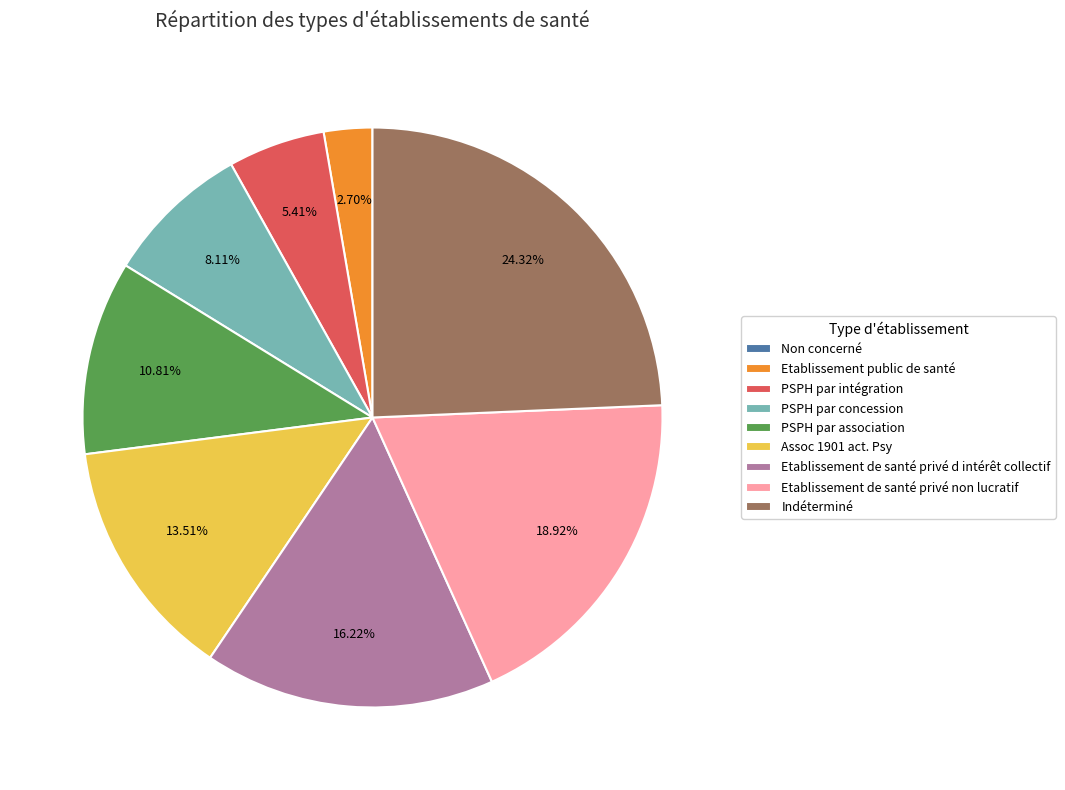

Which category has the biggest portion of the pie?

Indéterminé